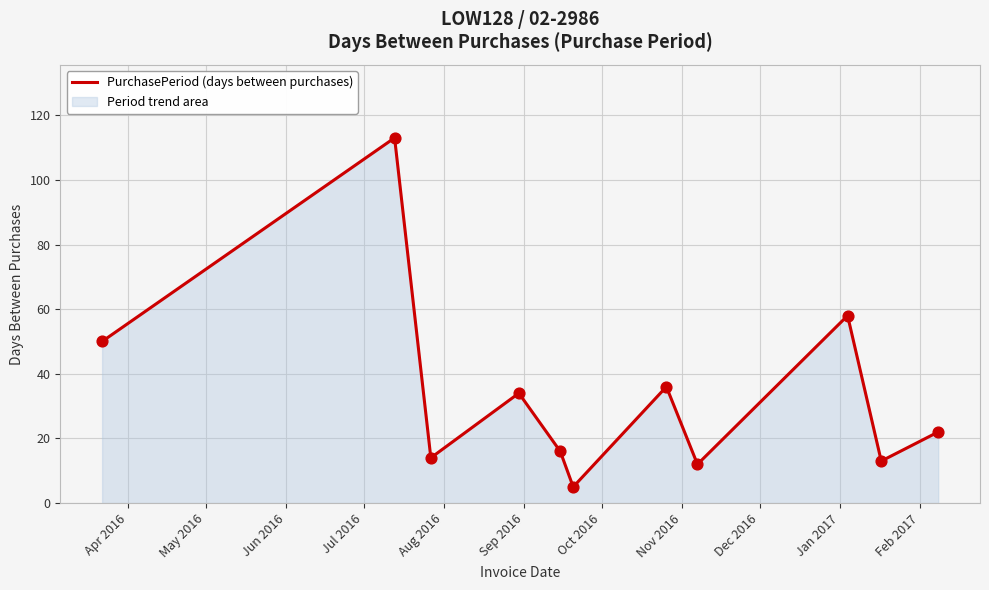

What is the difference between the maximum and minimum values?

108